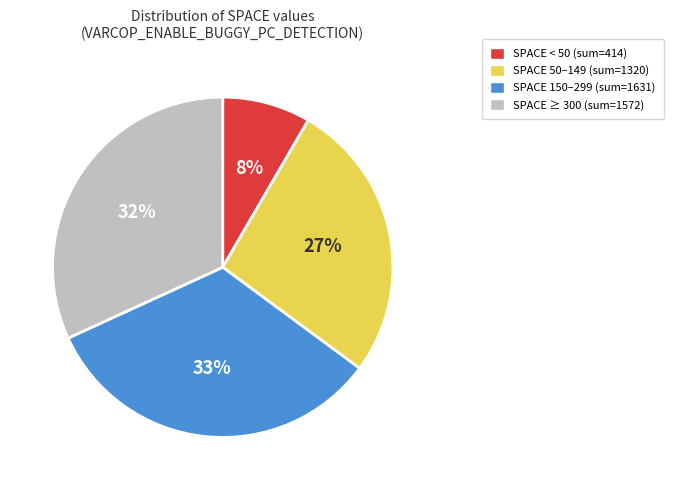

To the nearest percent, what is the difference between the largest and smallest slice percentages?

25%